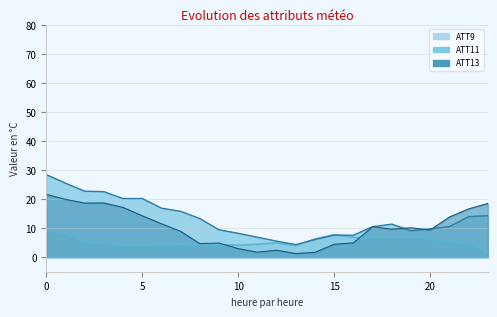

How many categories are shown in the chart?

24